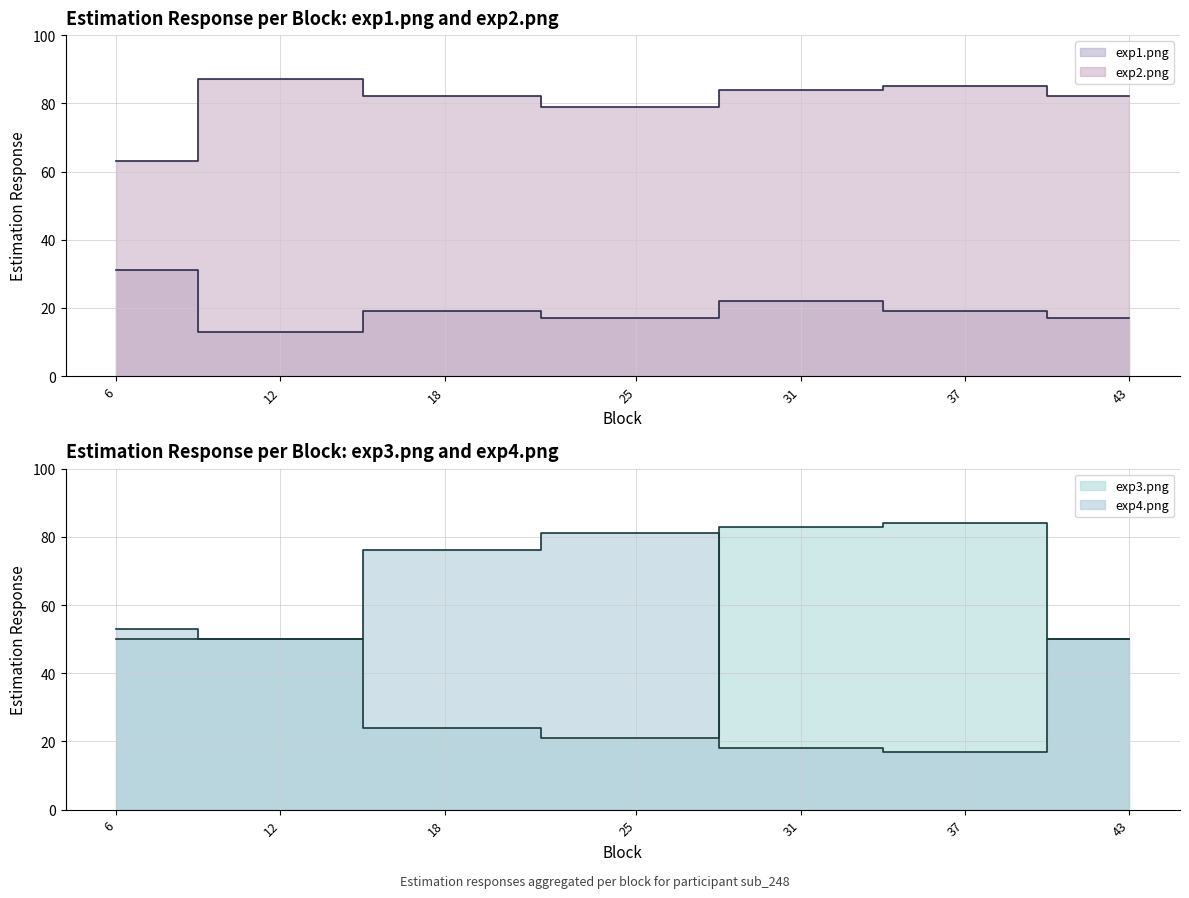

Which has a higher value, 43 or 31?

31